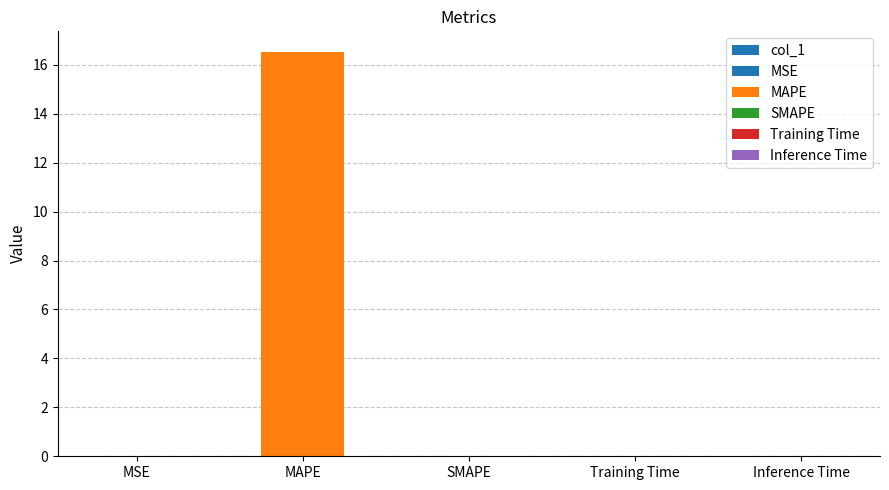

Reading left to right, what are all the values shown in this chart?

0.0	16.5	0.0	0.0	0.0